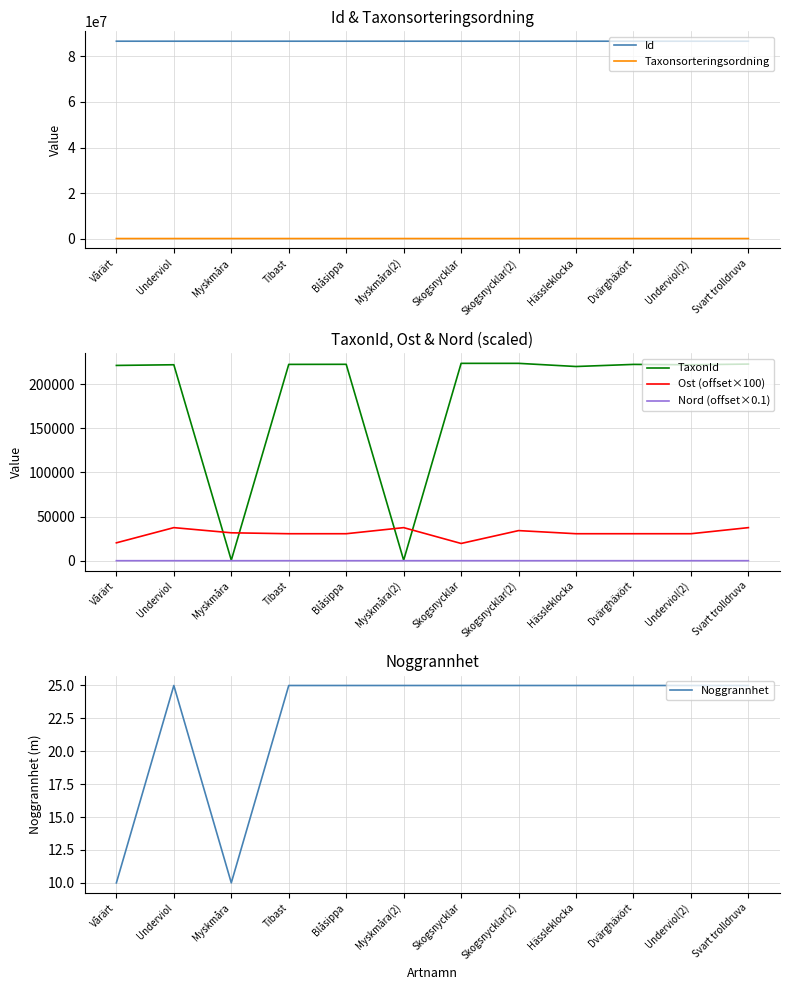

How many lines are shown in the chart?

6